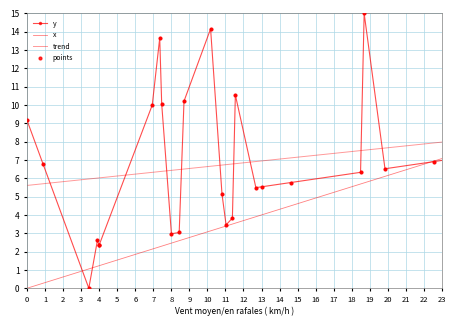

Which series has the largest total across all categories?

trend